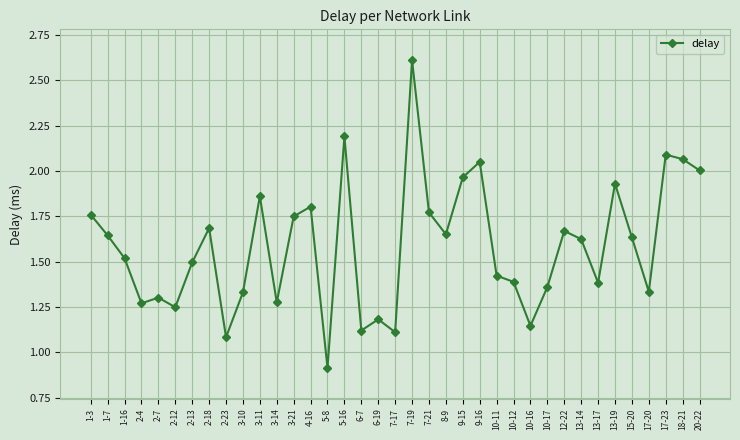

Which category has the lowest value across all series?

5-8